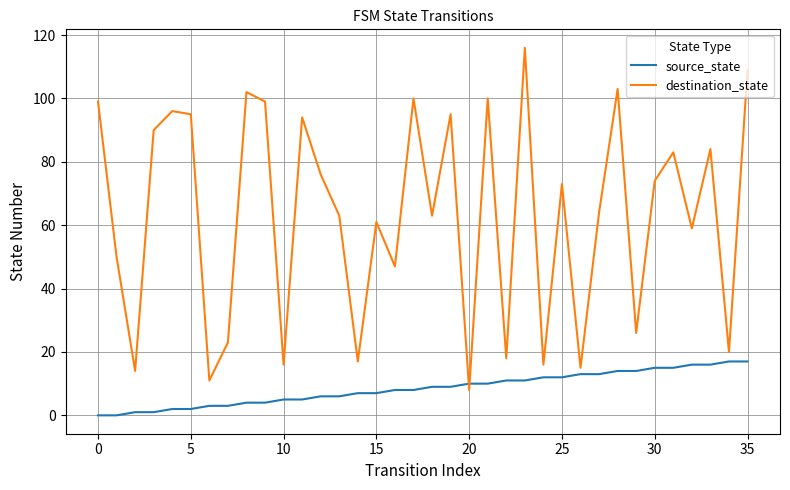

Which series ends up on top after the final intersection of destination_state and source_state?

destination_state